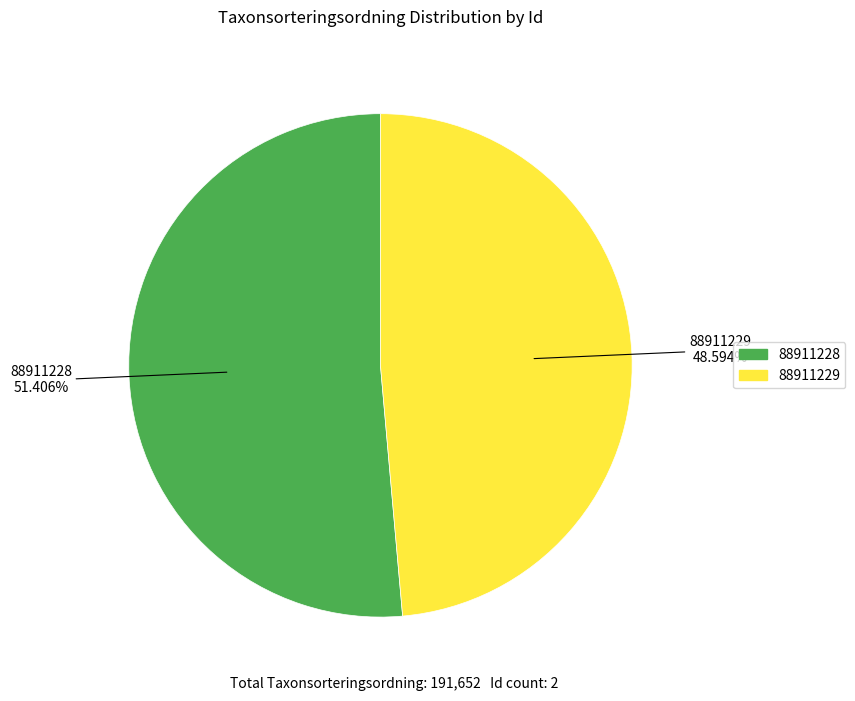

How much of the chart is everything except 88911229?

51.4%